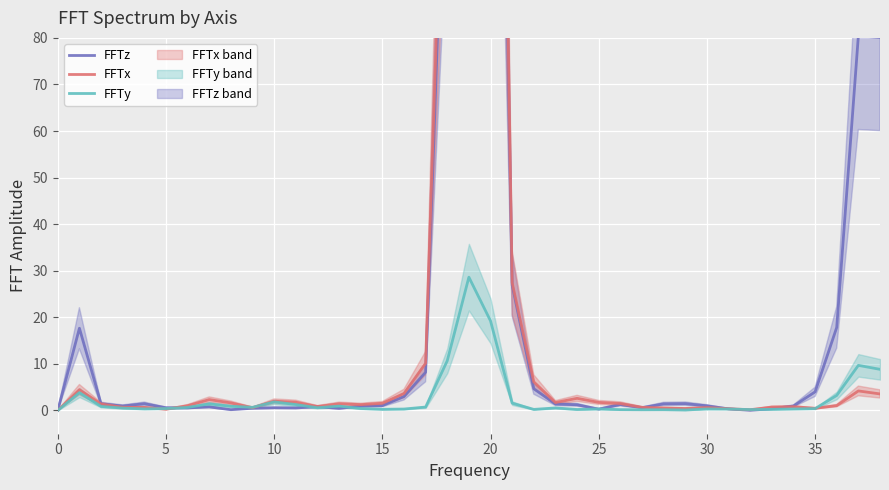

Read the FFTz value at 26.

1.3